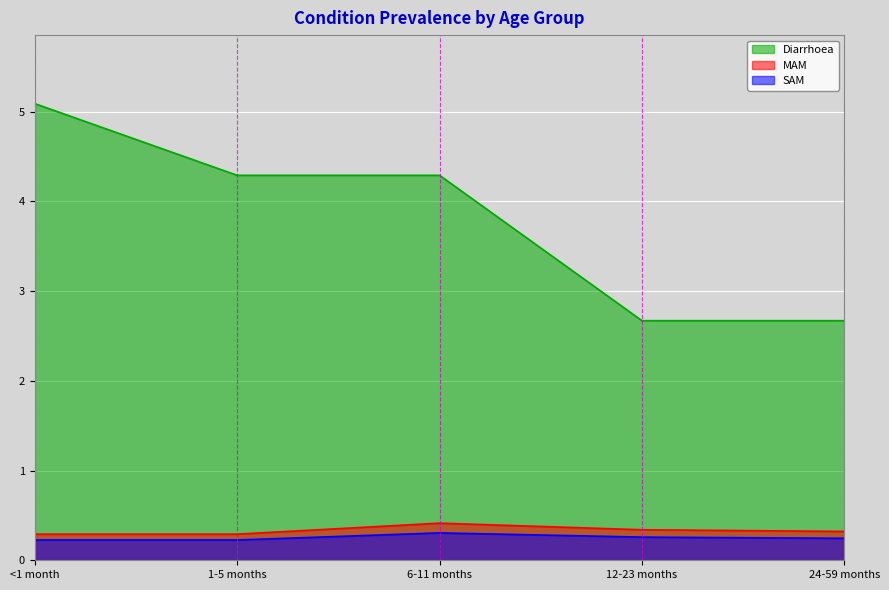

What is the average value of the Diarrhoea series?

3.8